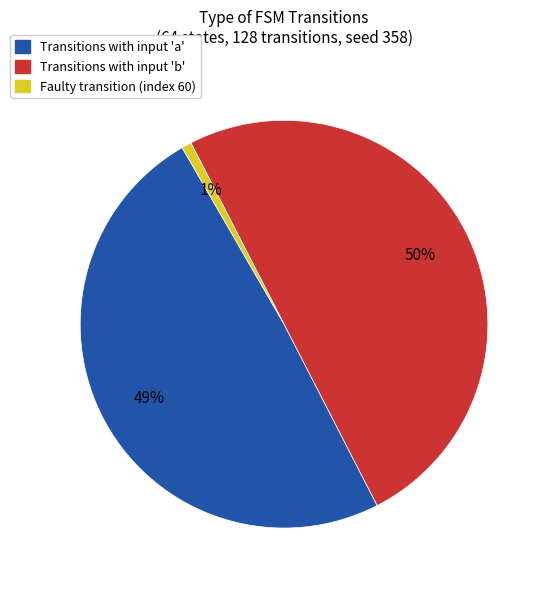

To the nearest percent, what is the difference between the largest and smallest slice percentages?

49%